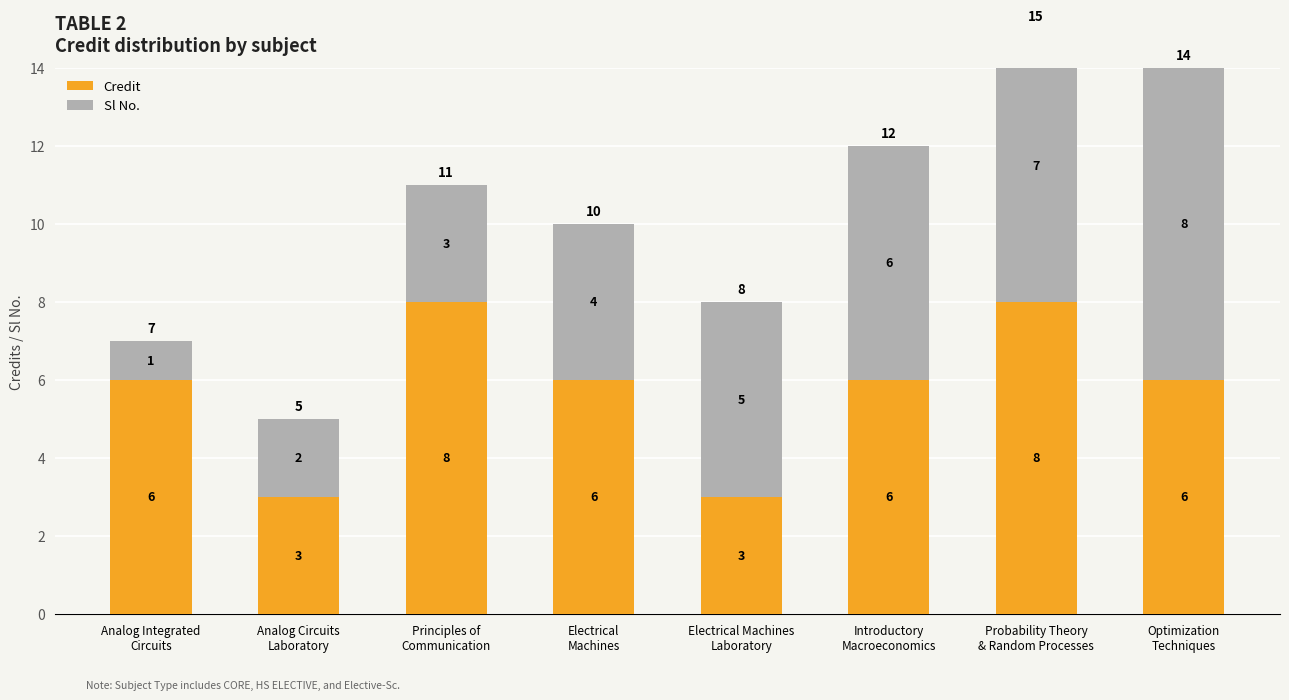

What is the label of the 1st bar from the right?

Optimization
Techniques